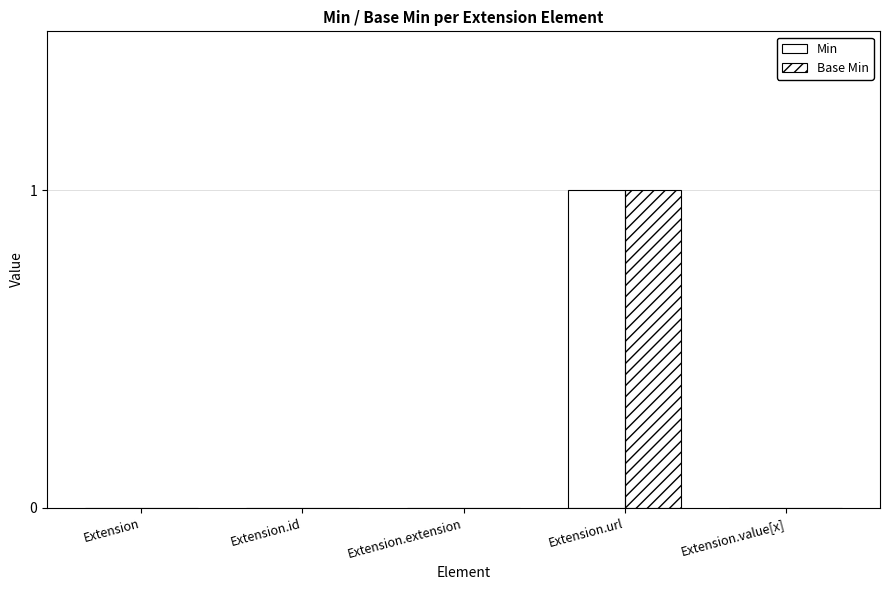

Are the bars grouped side by side (vs. stacked)?

Yes